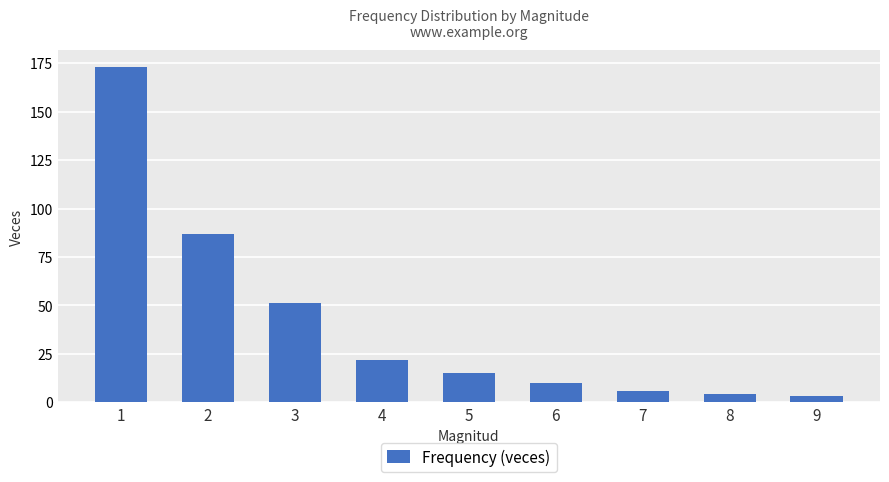

What is the difference between the maximum and minimum values?

170